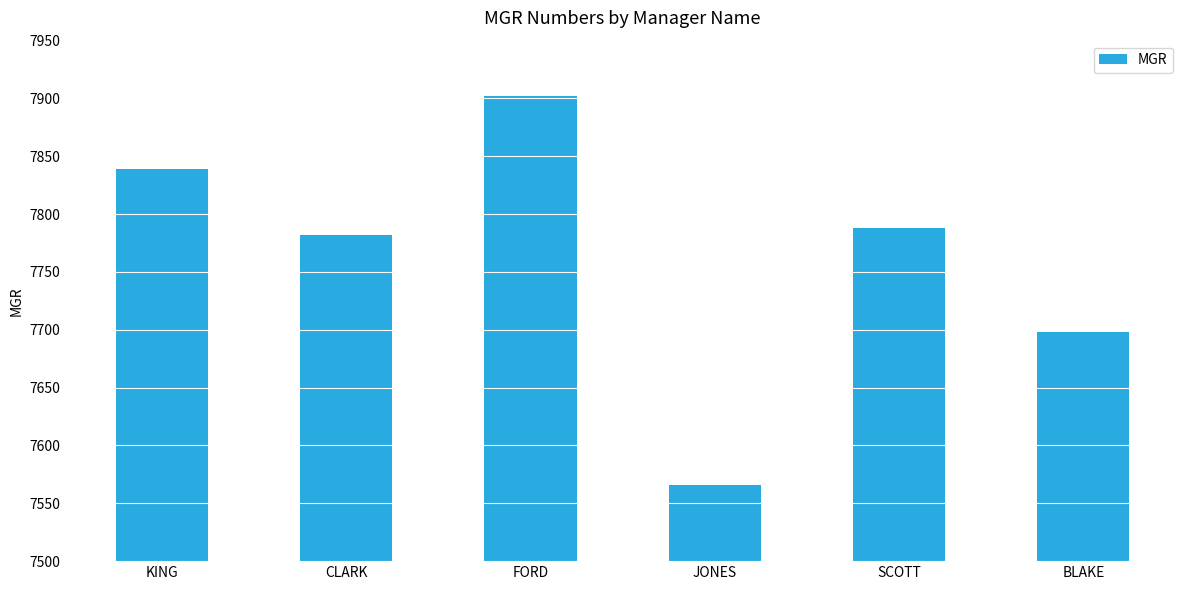

What is the difference between the maximum and minimum values?

336